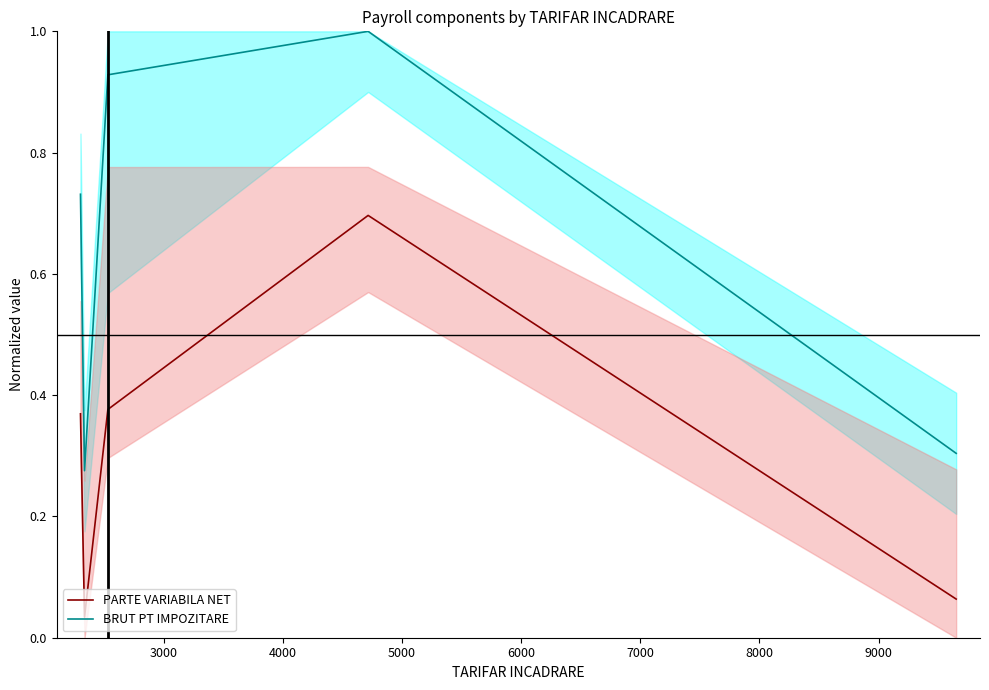

What are all the series names shown in the legend?

PARTE VARIABILA NET, BRUT PT IMPOZITARE